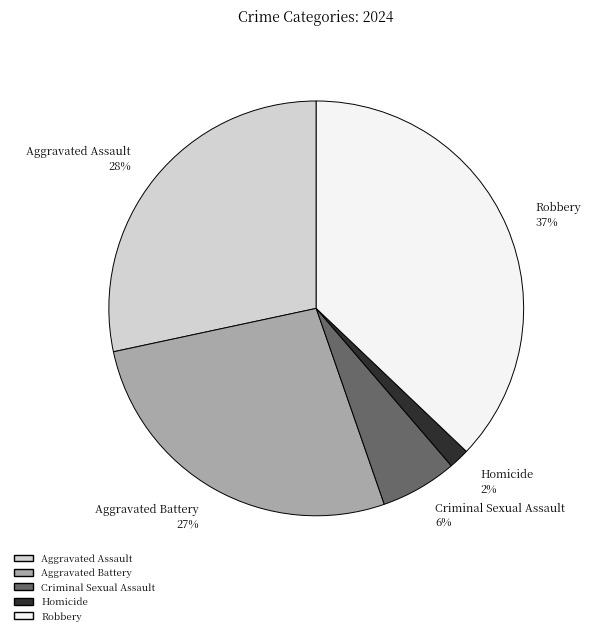

Combined, do Robbery and Homicide account for over 50%?

No